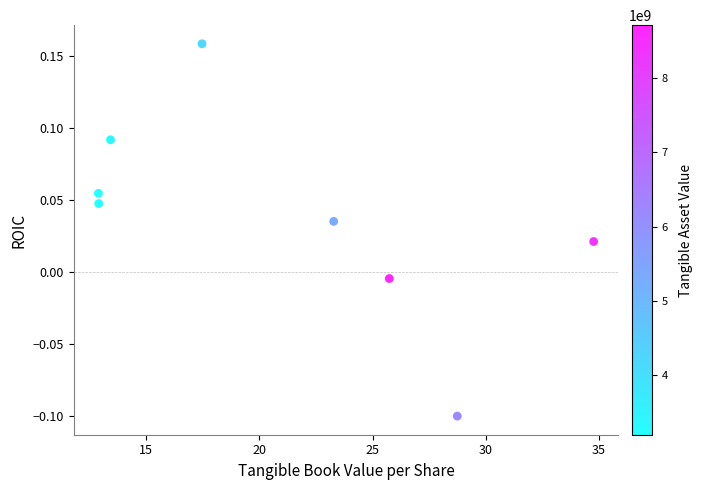

What is the average X value?

21.2